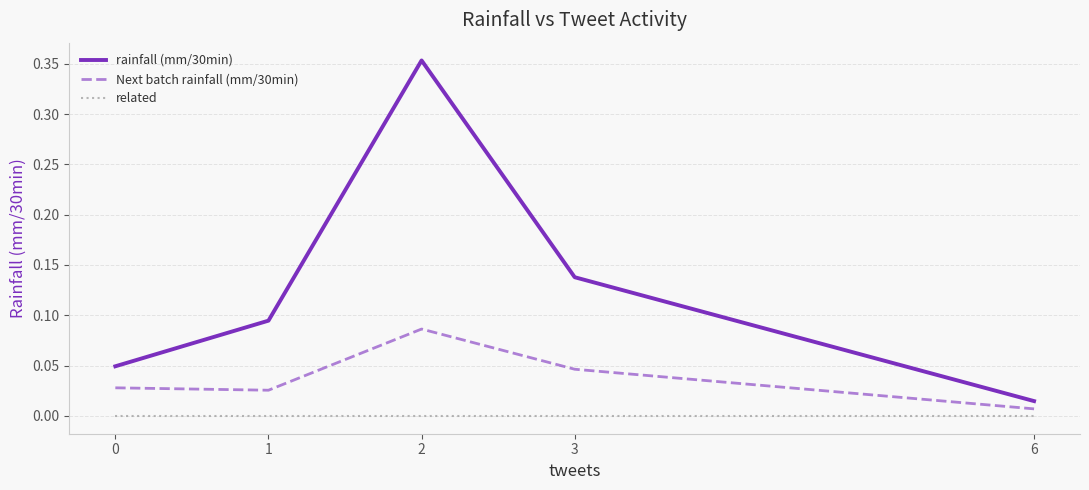

Count the number of categories in the chart.

5